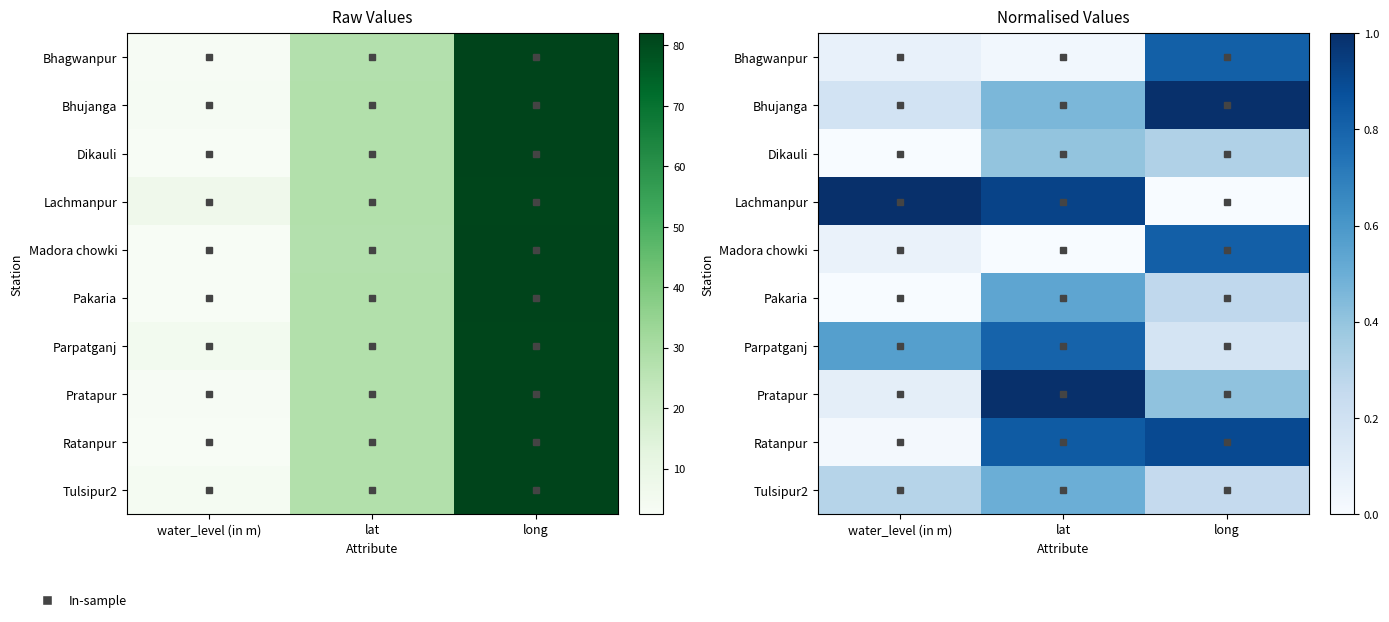

Rank the series at water_level (in m) from lowest to highest value.

Dikauli, Pakaria, Ratanpur, Madora chowki, Bhagwanpur, Pratapur, Bhujanga, Tulsipur2, Parpatganj, Lachmanpur